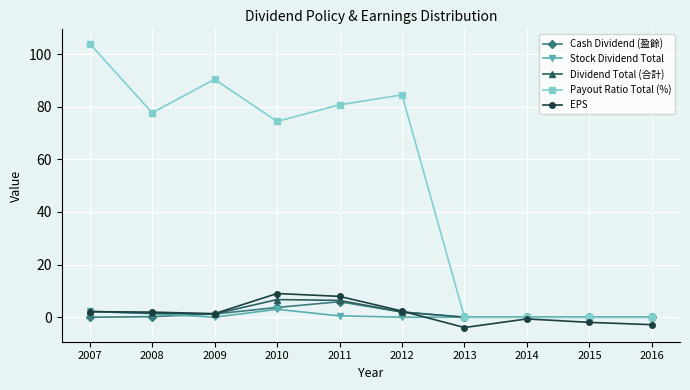

What is the smallest value displayed?

-3.9